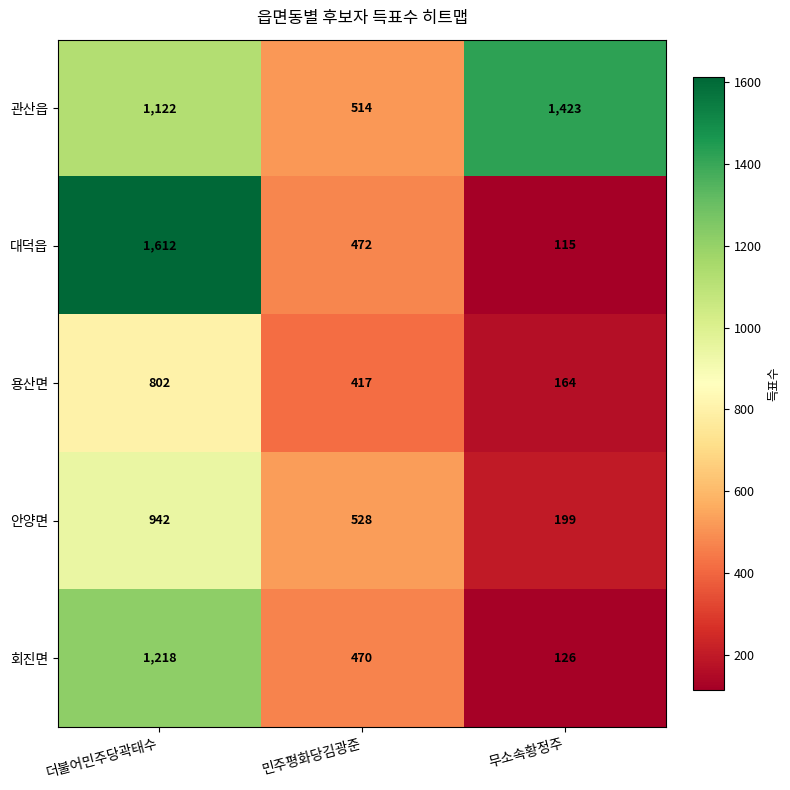

What is the difference between the 용산면 values at 무소속황정주 and 더불어민주당곽태수?

638